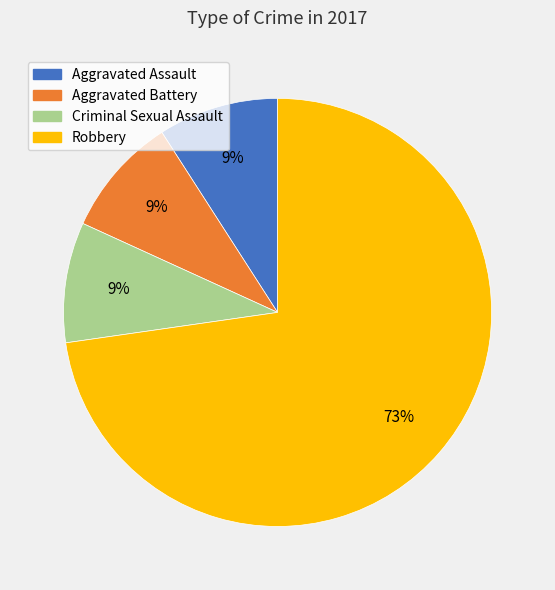

To the nearest percent, what is the difference between the largest and smallest slice percentages?

64%